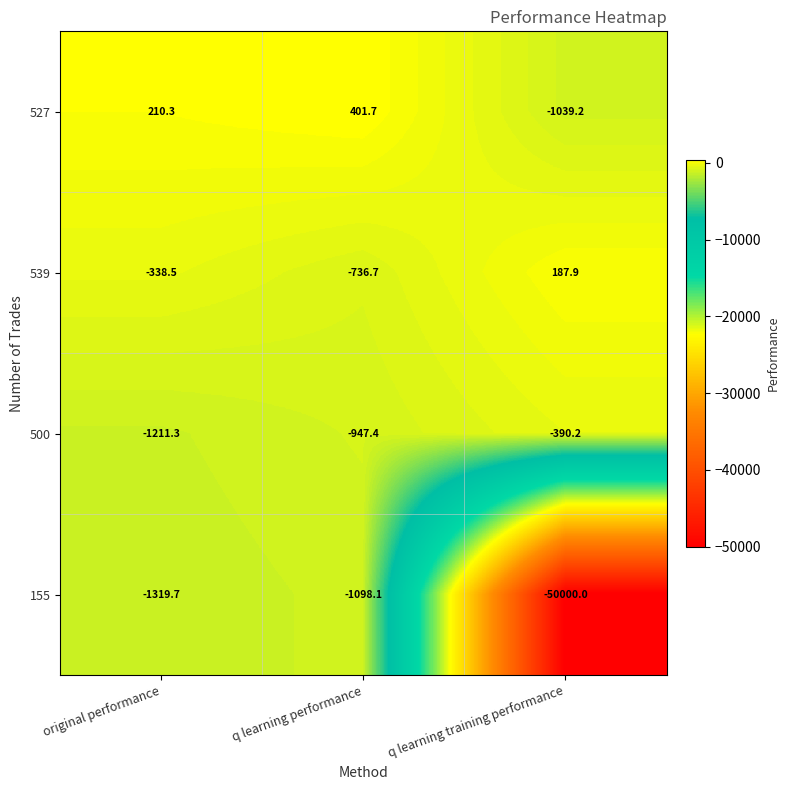

The 500 series shows -390.2 at q learning training performance. True or false?

True